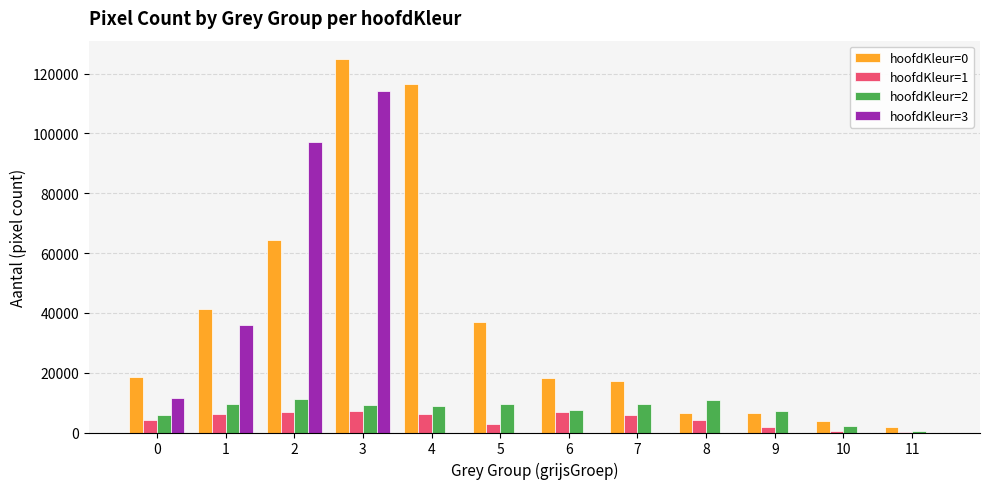

Does the chart contain stacked bars?

No